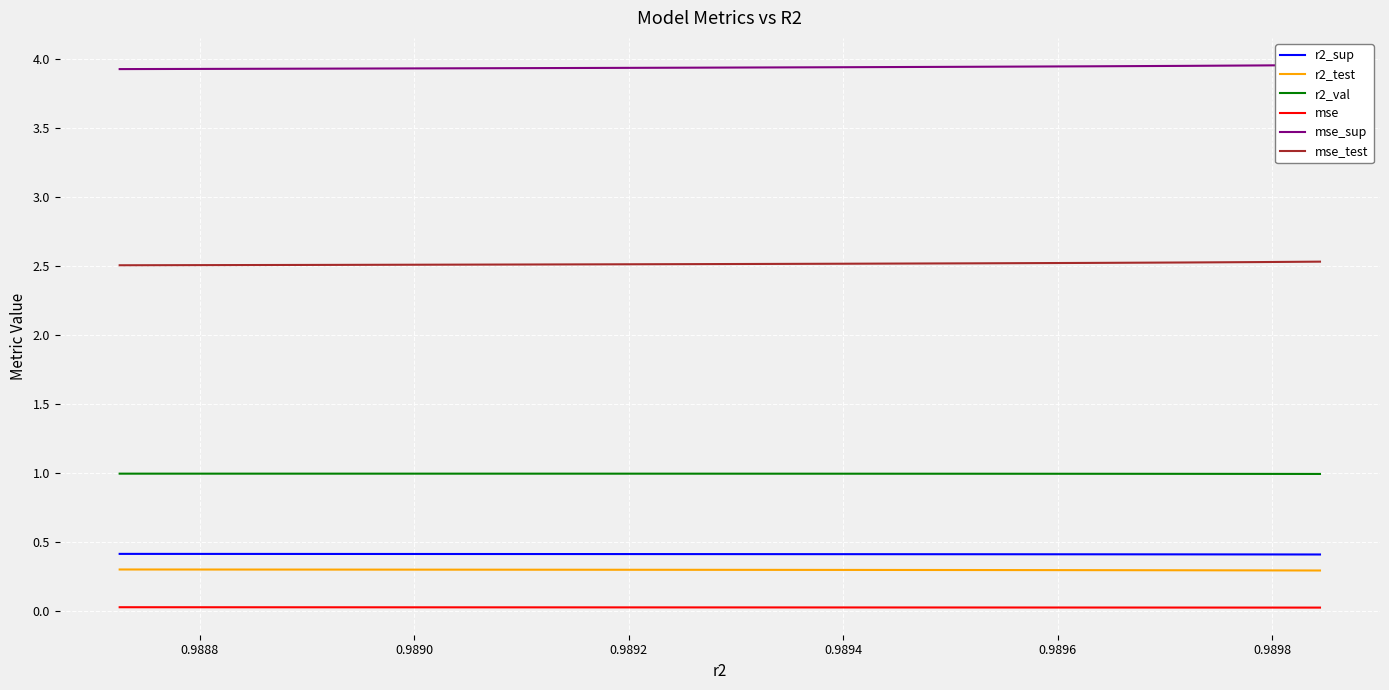

True or false: r2_test and r2_sup cross at least once.

False